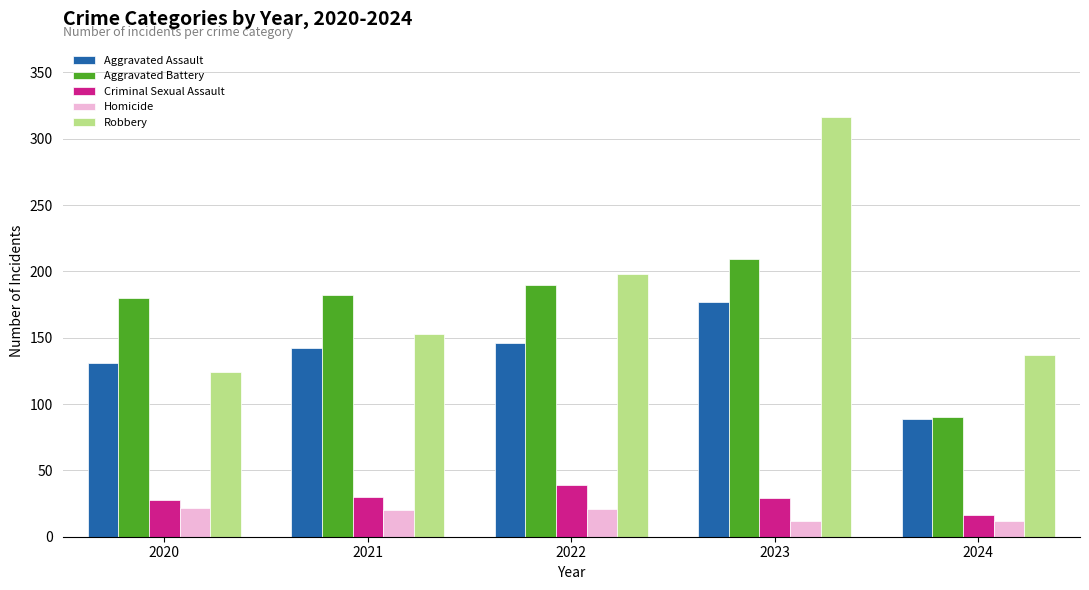

At which category is the sum across all series the highest?

2023